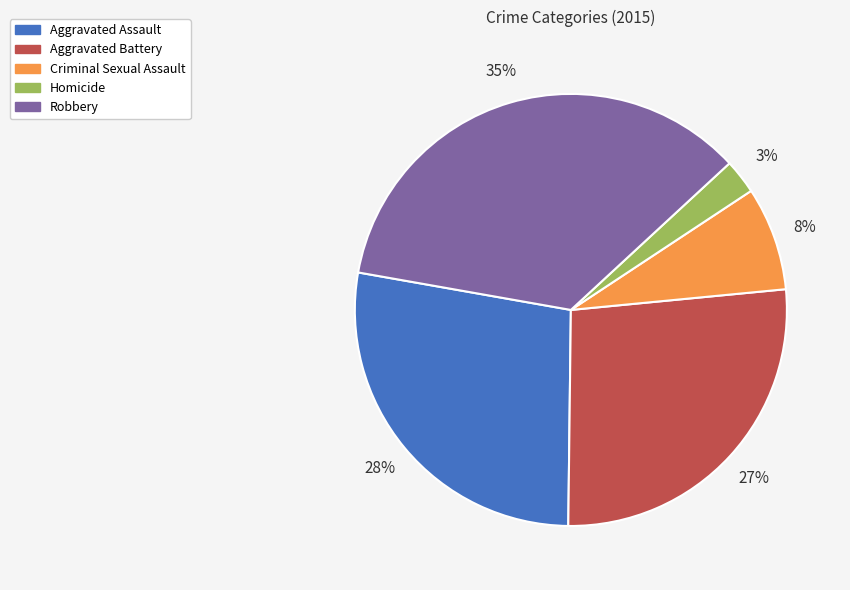

Does Robbery represent more than half of the total?

No